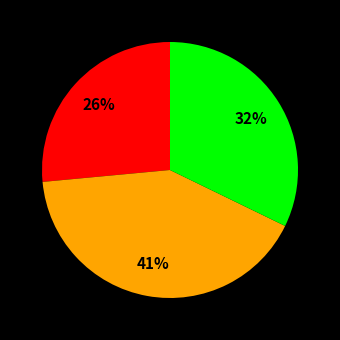

To the nearest percent, what is the difference between the largest and smallest slice percentages?

15%